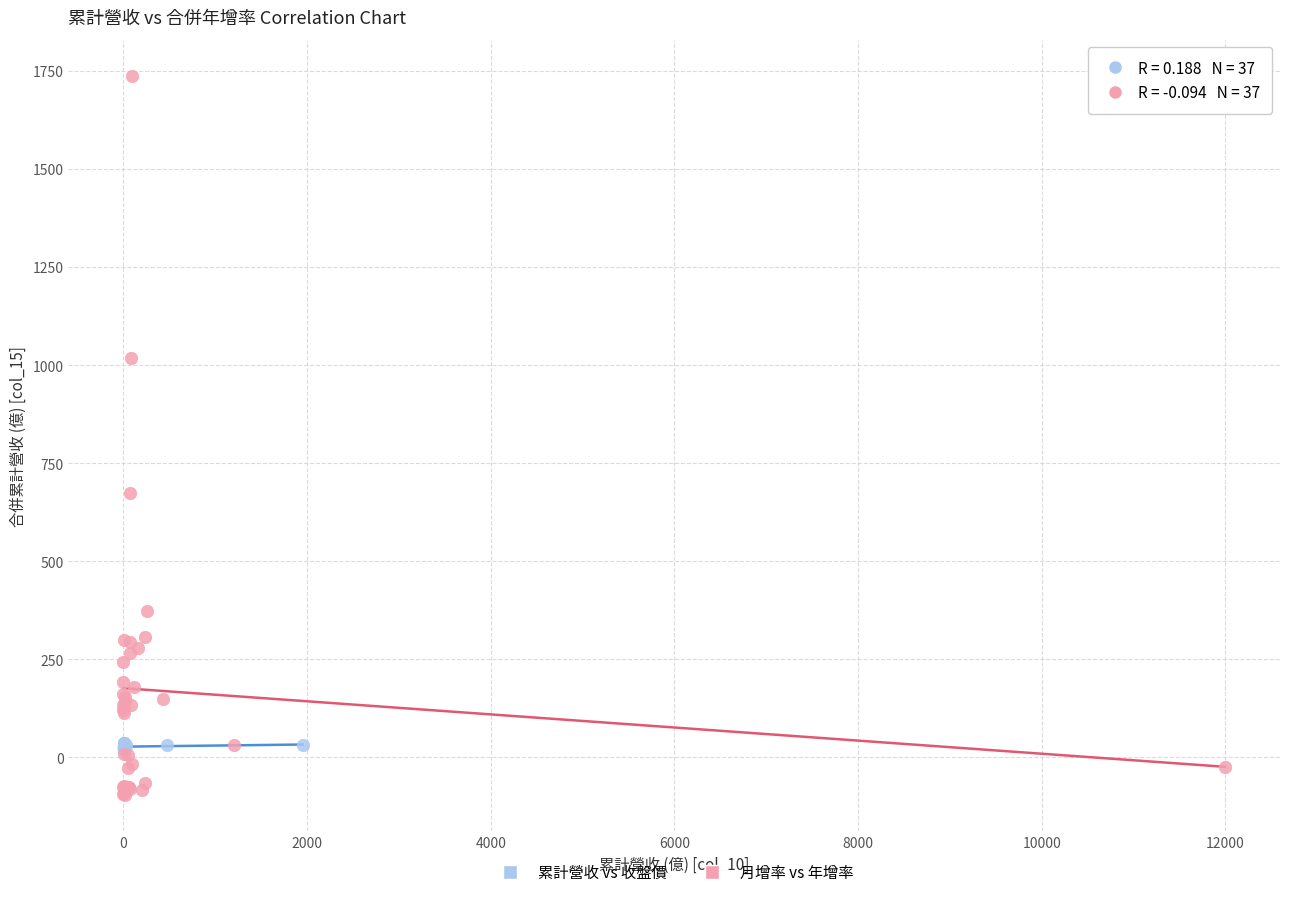

What are all the series names shown in the legend?

累計營收 vs 收盤價, 月增率 vs 年增率